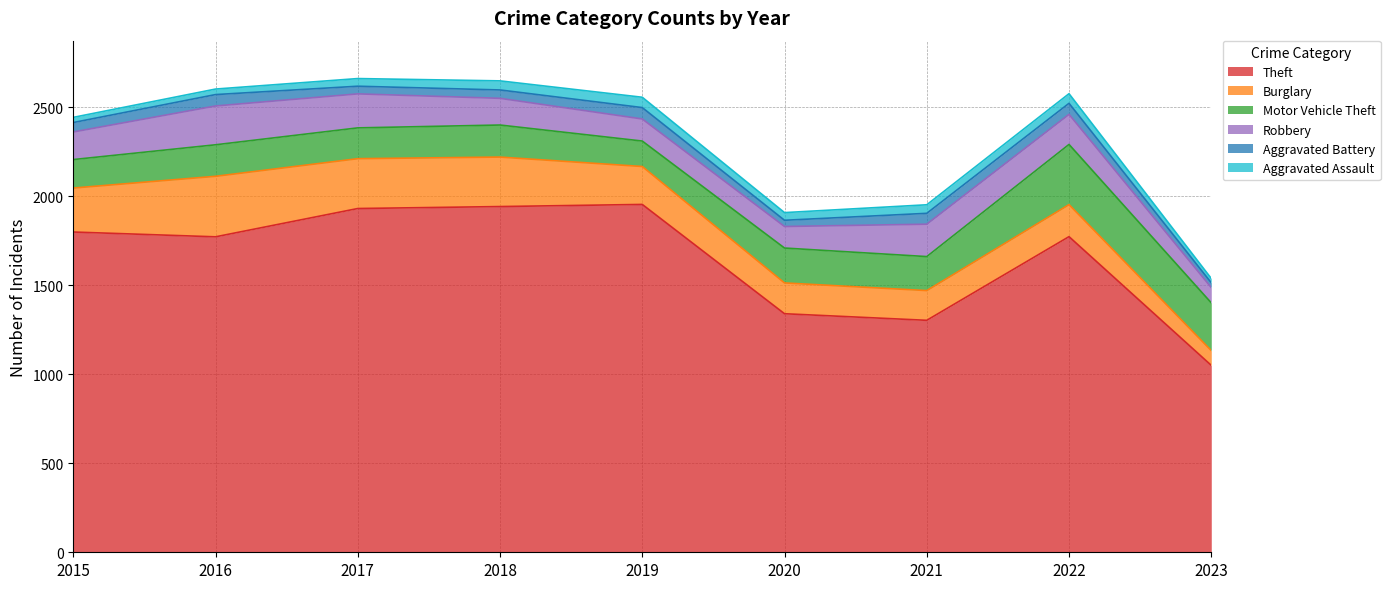

How many interior local peaks does the Robbery series have?

2